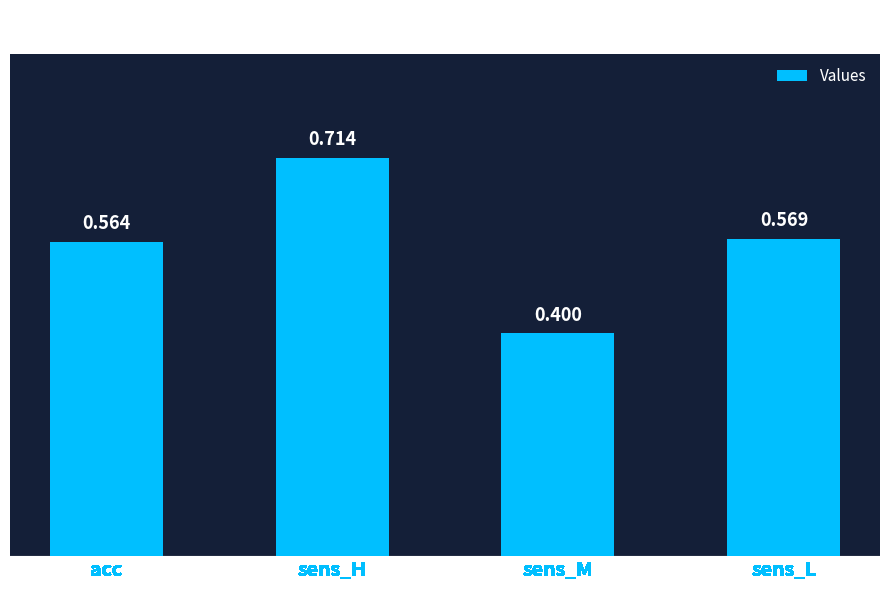

Where is the data nearest to the value 0?

sens_M